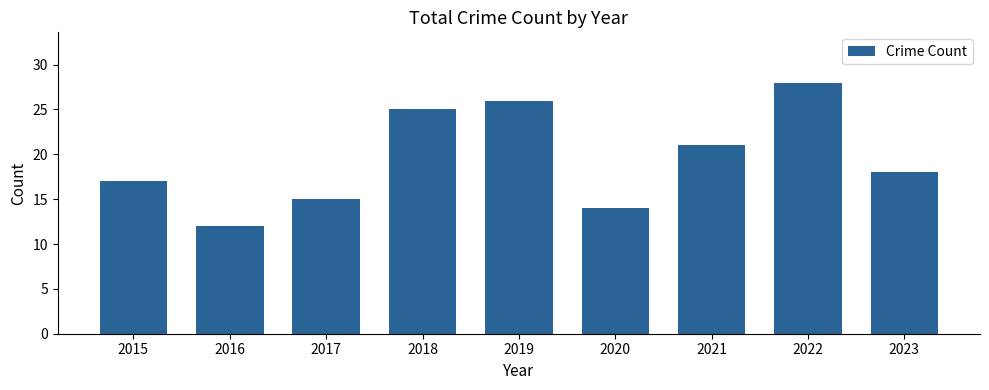

Reading left to right, list all the values displayed in this chart.

2015=17	2016=12	2017=15	2018=25	2019=26	2020=14	2021=21	2022=28	2023=18